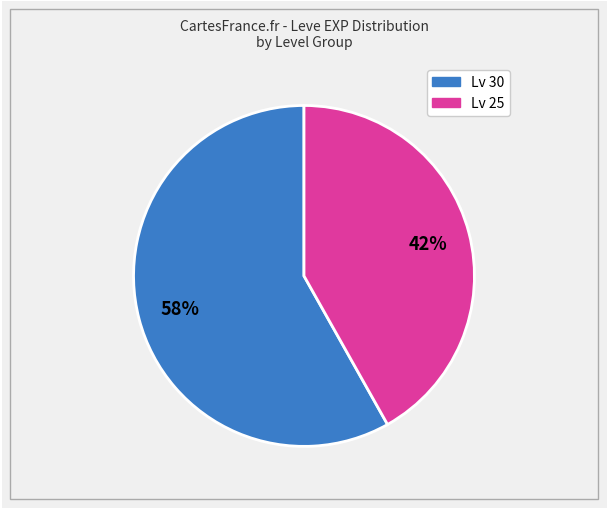

Does any single category account for the majority?

Yes